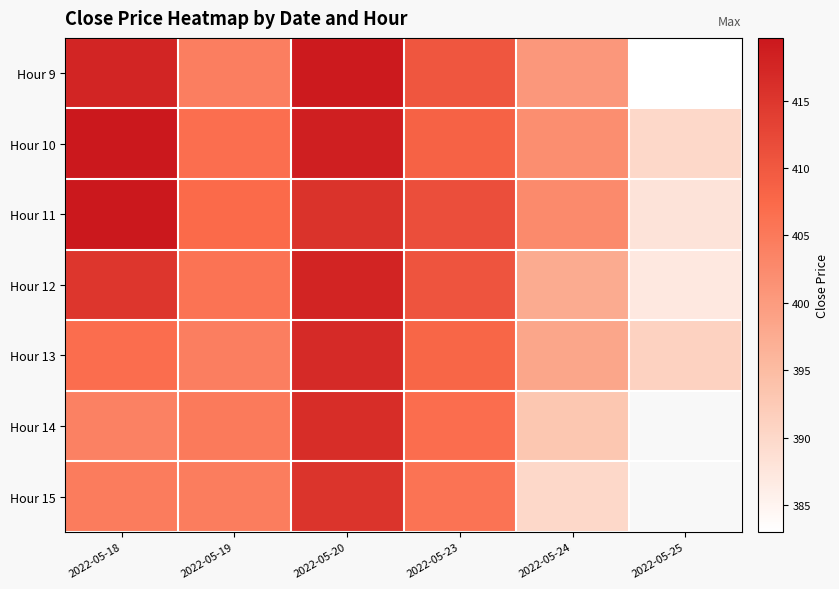

What is the difference between the highest and lowest values at 2022-05-25?

391.1